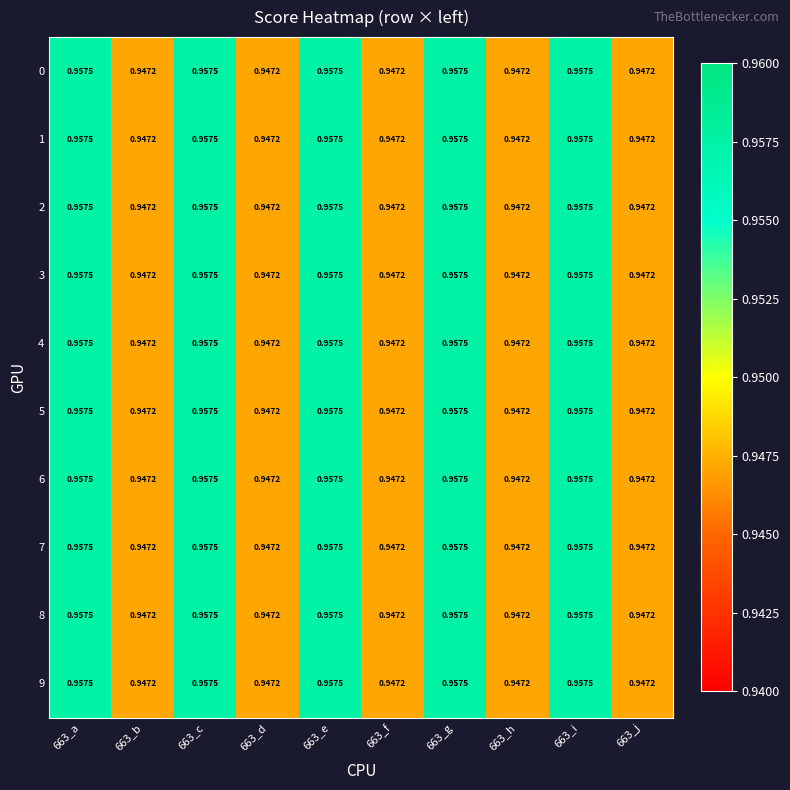

At how many categories does at least one series exceed 0?

10